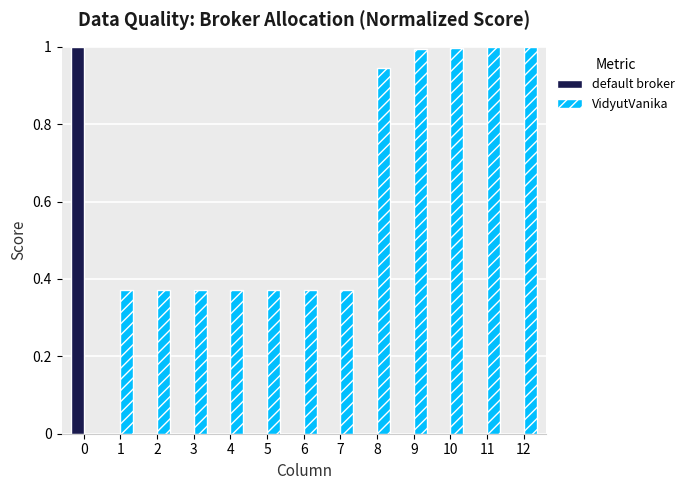

What is the sum of all default broker values?

1.0